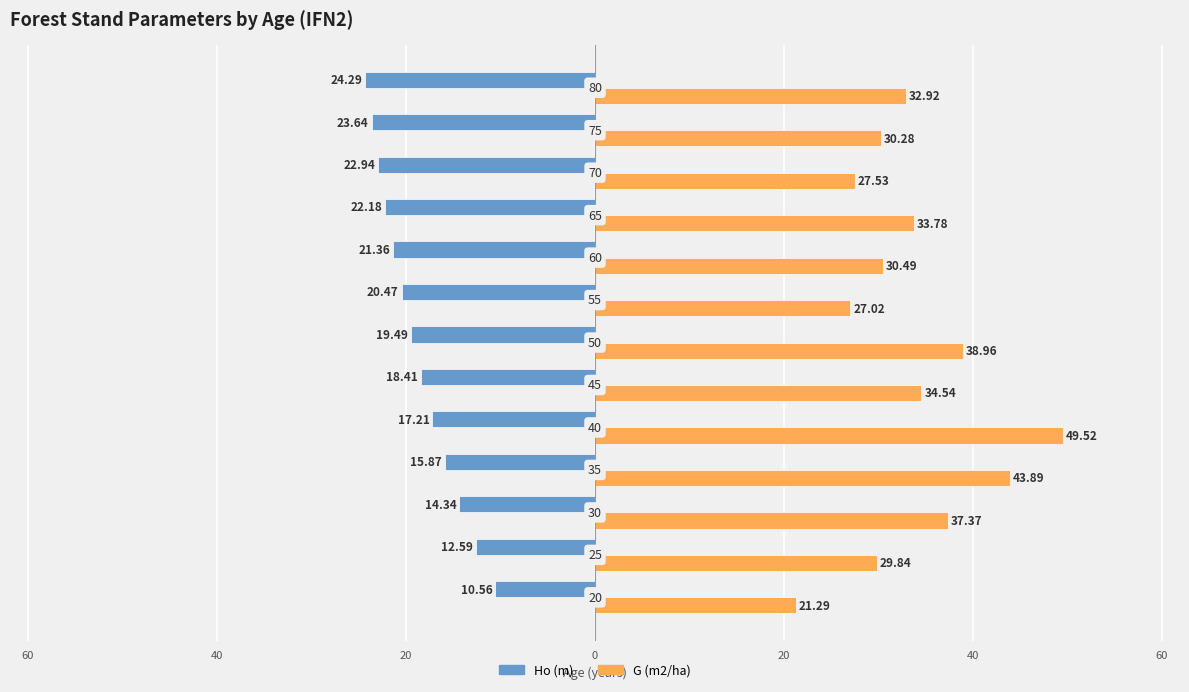

At which label does Ho (m) reach its peak?

80